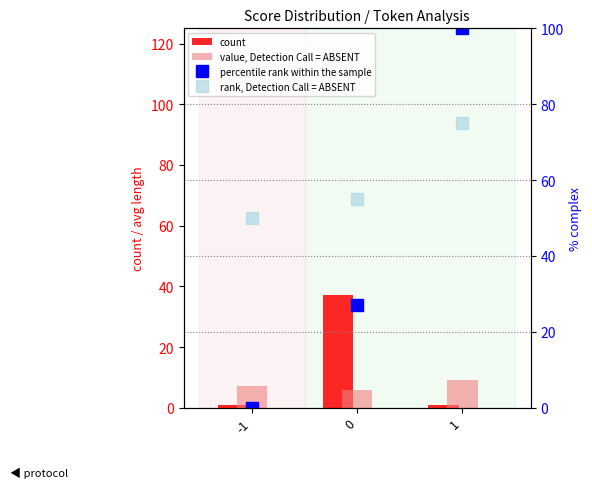

Are the bars horizontal?

No